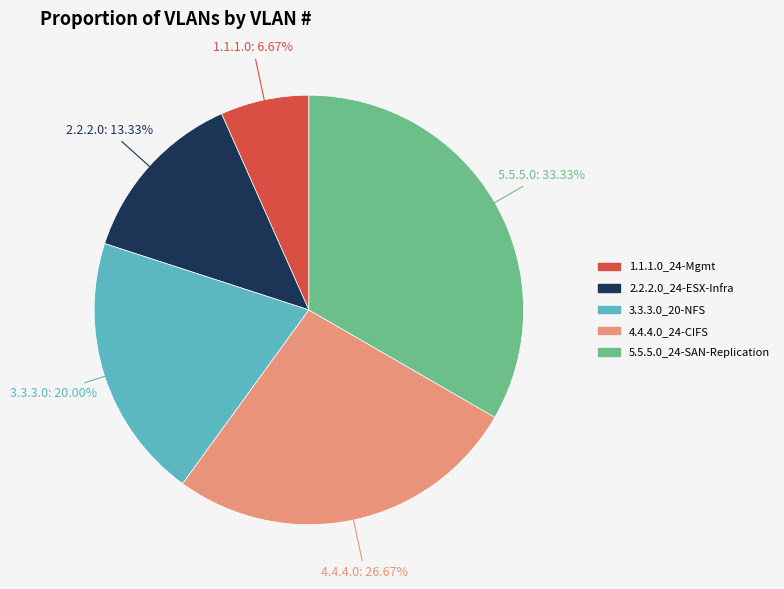

To the nearest percent, what percentage of the pie is 4.4.4.0_24-CIFS?

27%